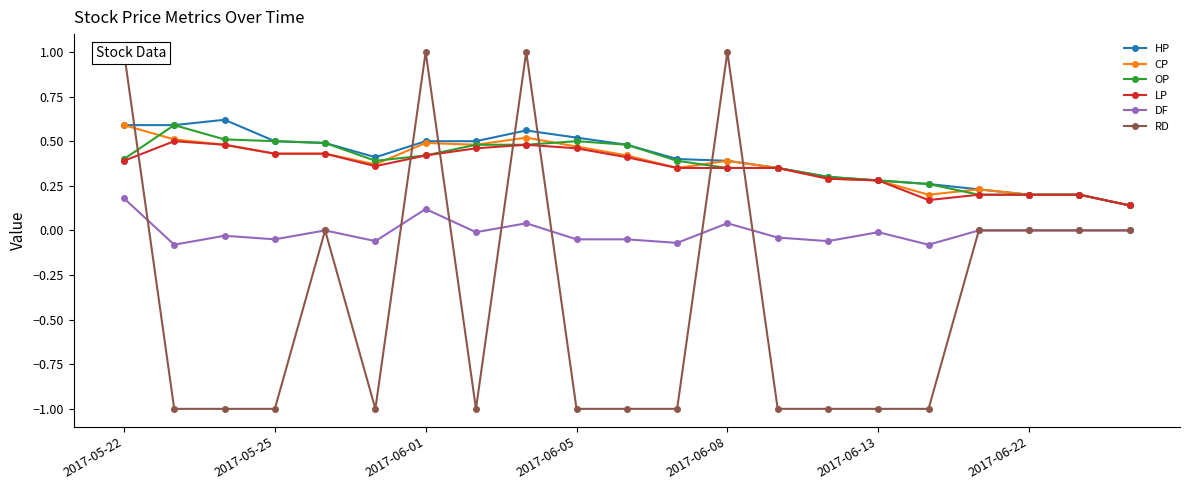

The value of CP at 2017-06-13 is 0.5. True or false?

False